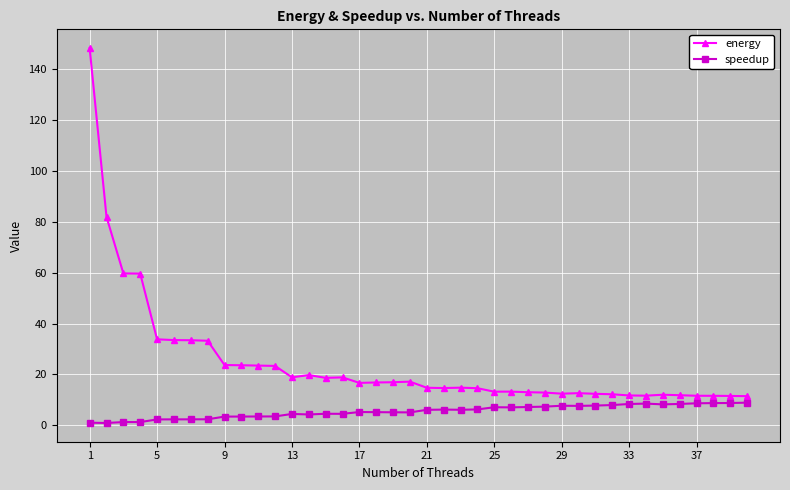

What is the maximum value for energy?

148.4